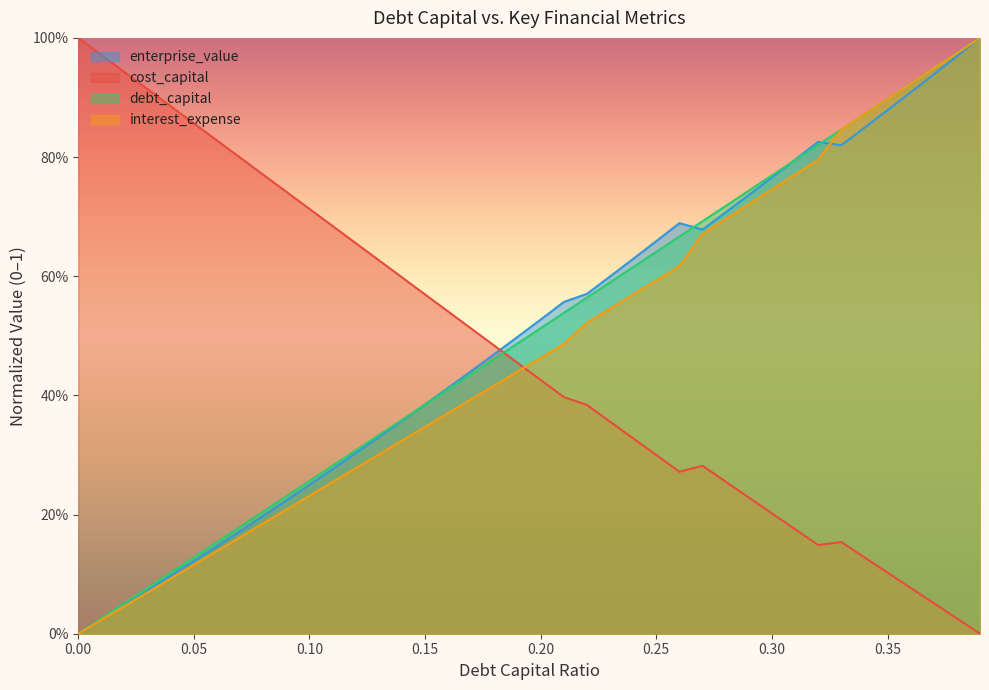

How many positive values does the cost_capital series have?

39